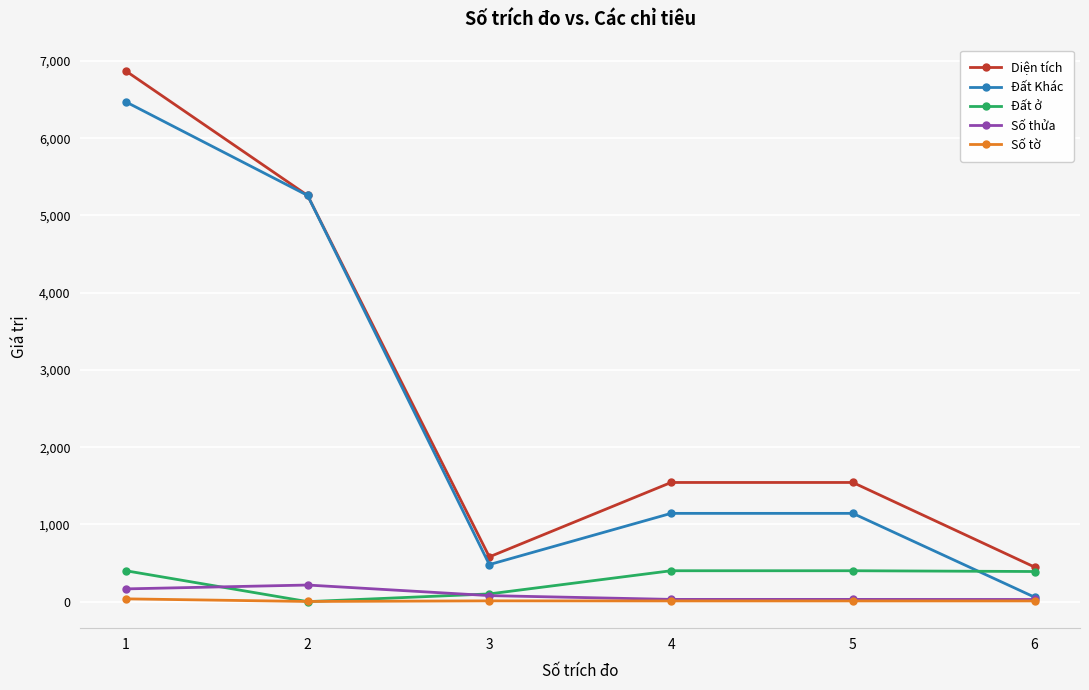

What is the greatest value displayed?

6870.9